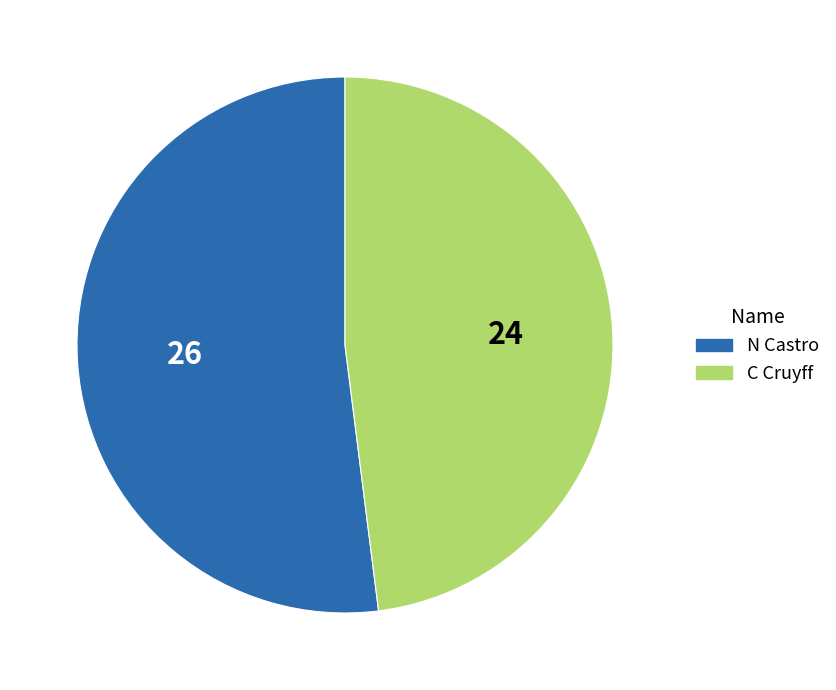

What is the largest slice in the pie chart?

N Castro